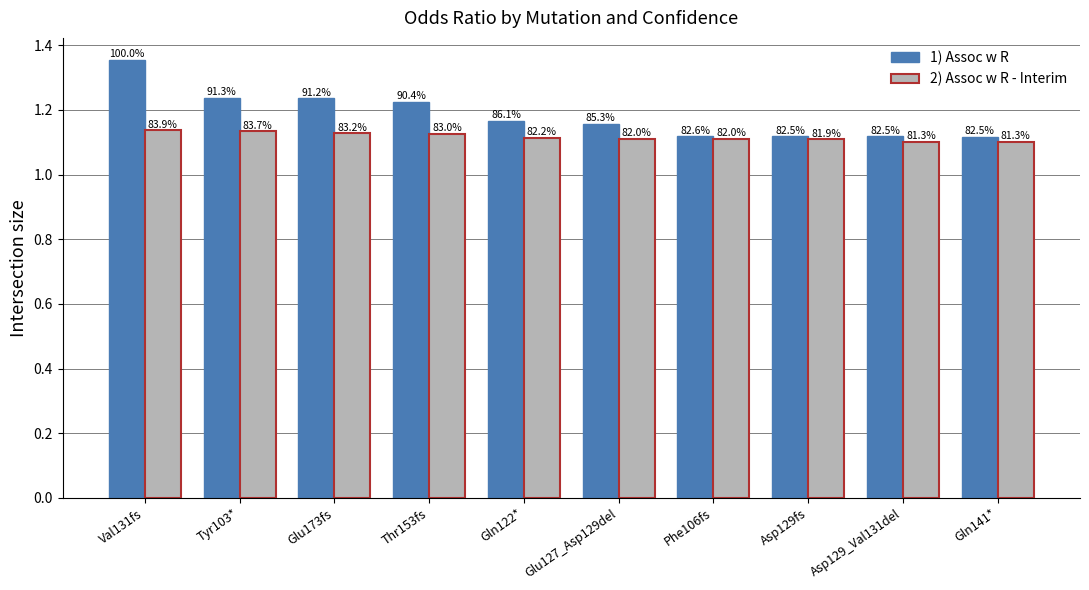

What are all the series names shown in the legend?

1) Assoc w R, 2) Assoc w R - Interim